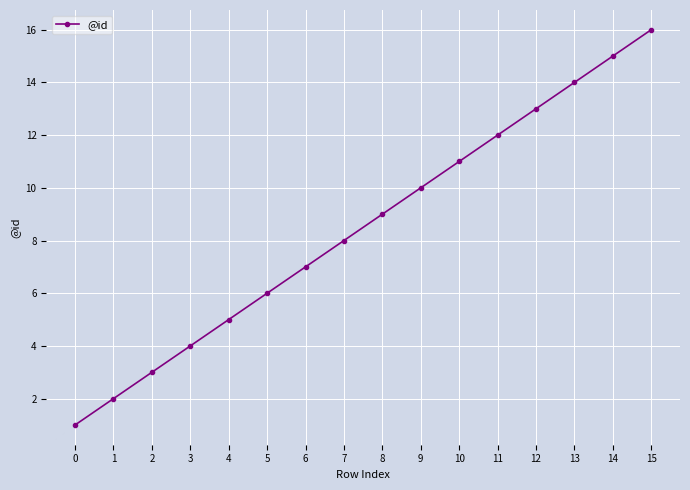

List the labels in order of value, smallest first.

0, 1, 2, 3, 4, 5, 6, 7, 8, 9, 10, 11, 12, 13, 14, 15